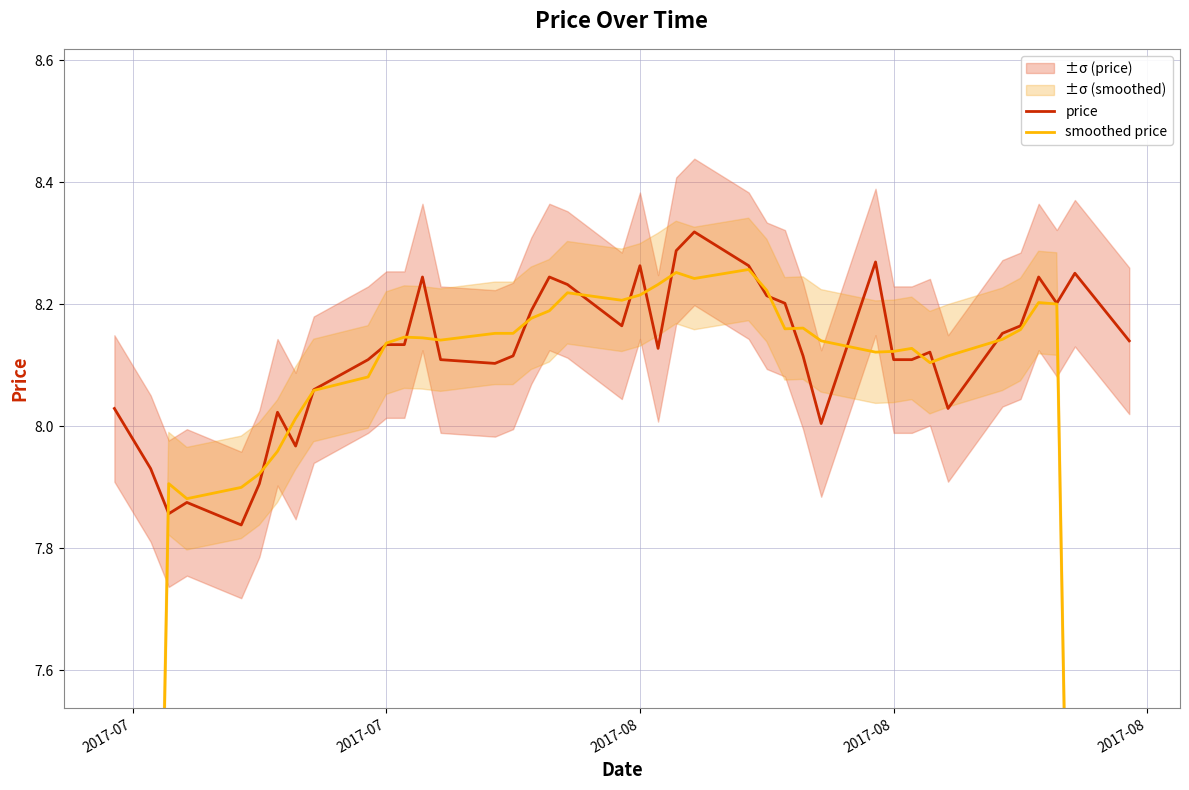

What is the difference between the maximum and minimum values in the smoothed price series?

3.5